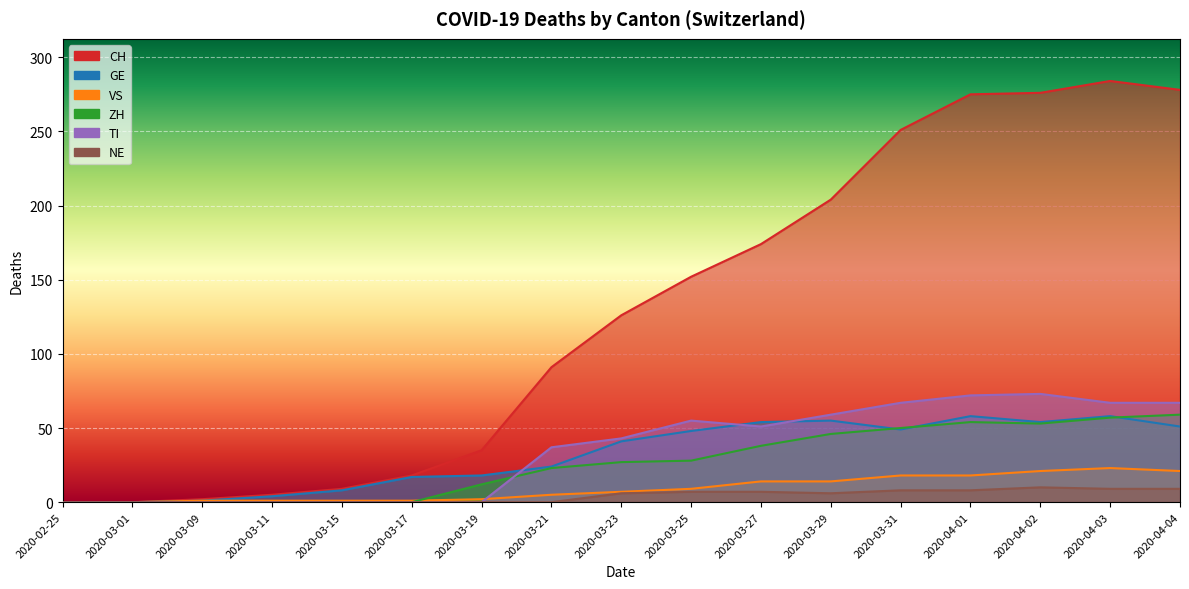

What is the total value across all series at 2020-04-04?

485